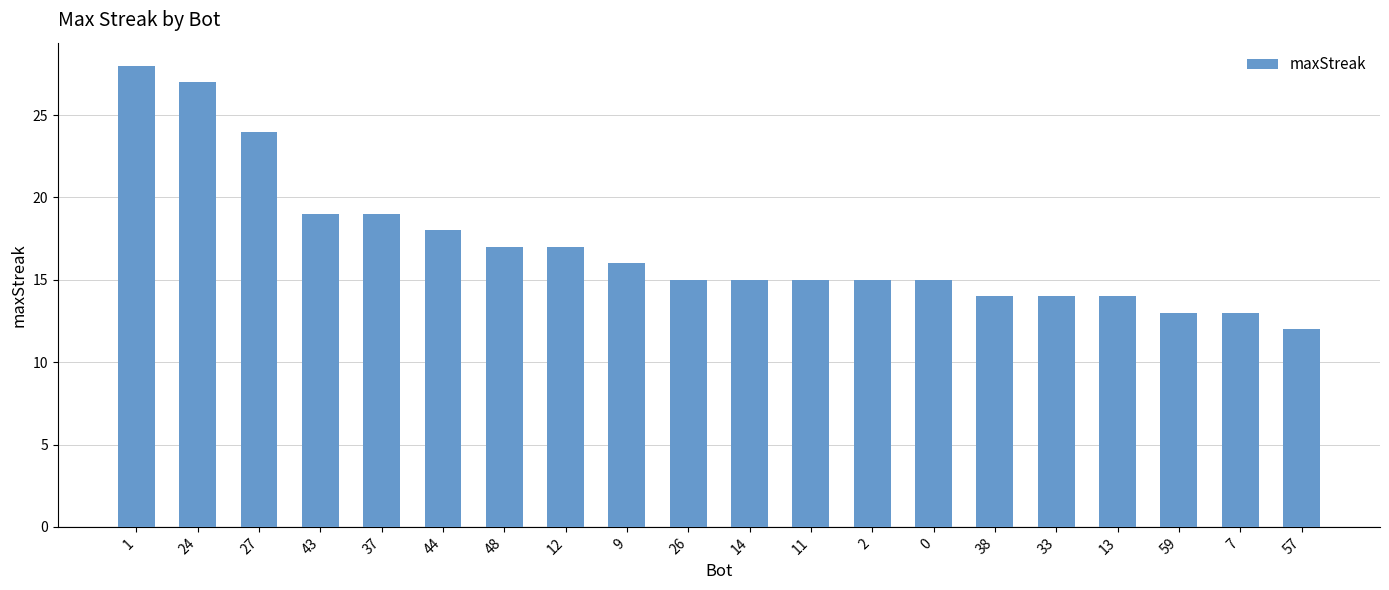

What is the difference between the values at 26 and 27?

9